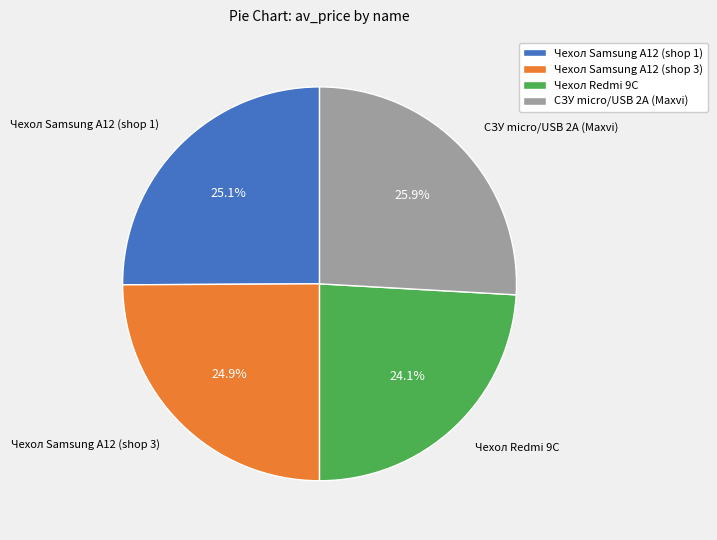

What is the total percentage of Чехол Samsung A12 (shop 1) and Чехол Redmi 9C?

49.2%